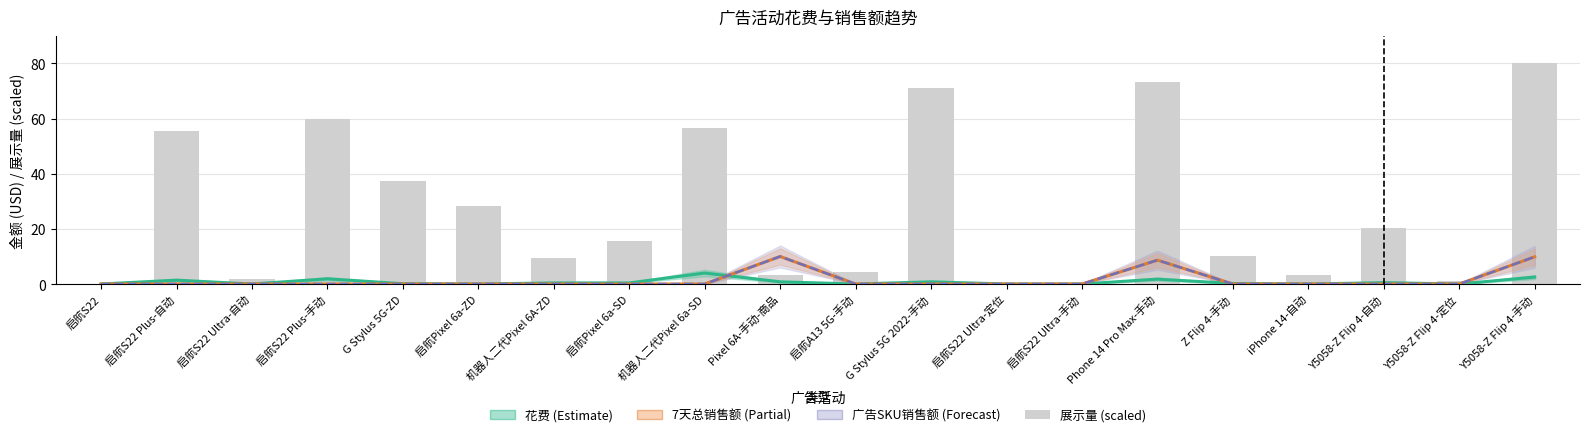

Read the 展示量 (scaled) value at G Stylus 5G-ZD.

37.4